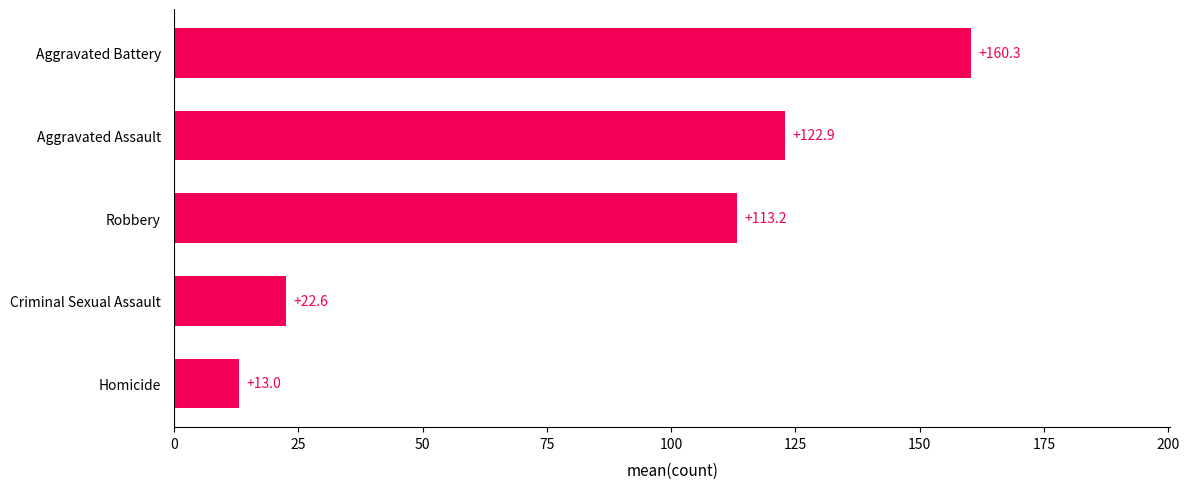

What is the greatest value displayed?

160.3